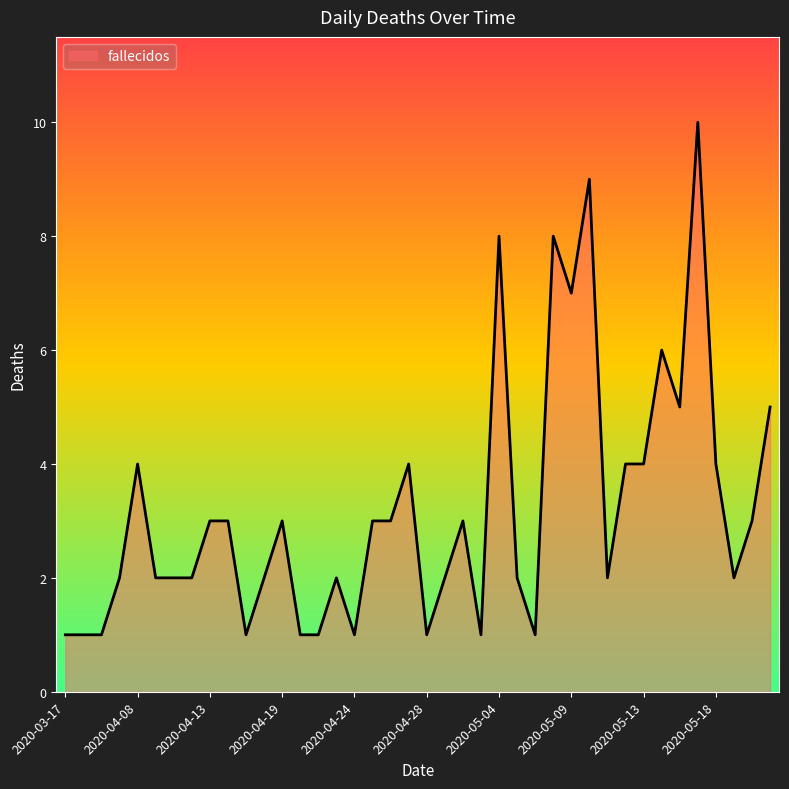

What is the greatest value displayed?

10